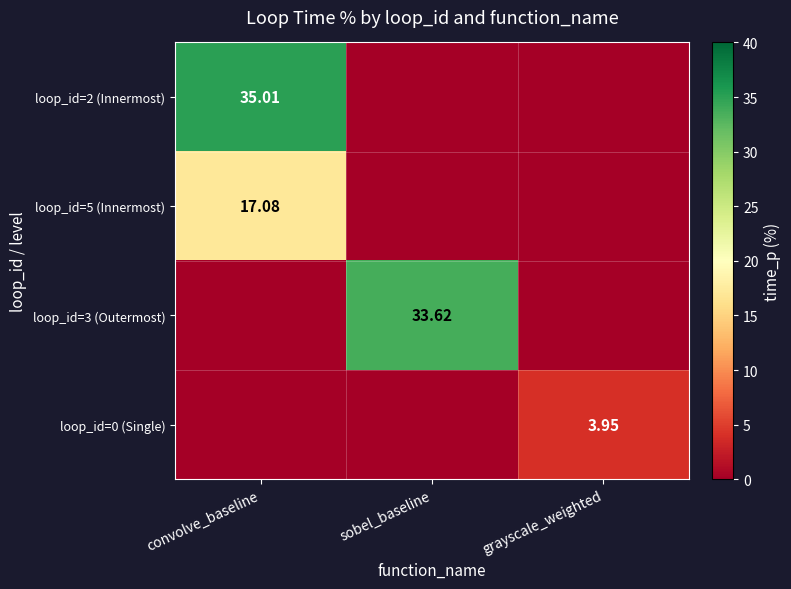

The loop_id=0 (Single) series shows -1.4 at convolve_baseline. True or false?

False